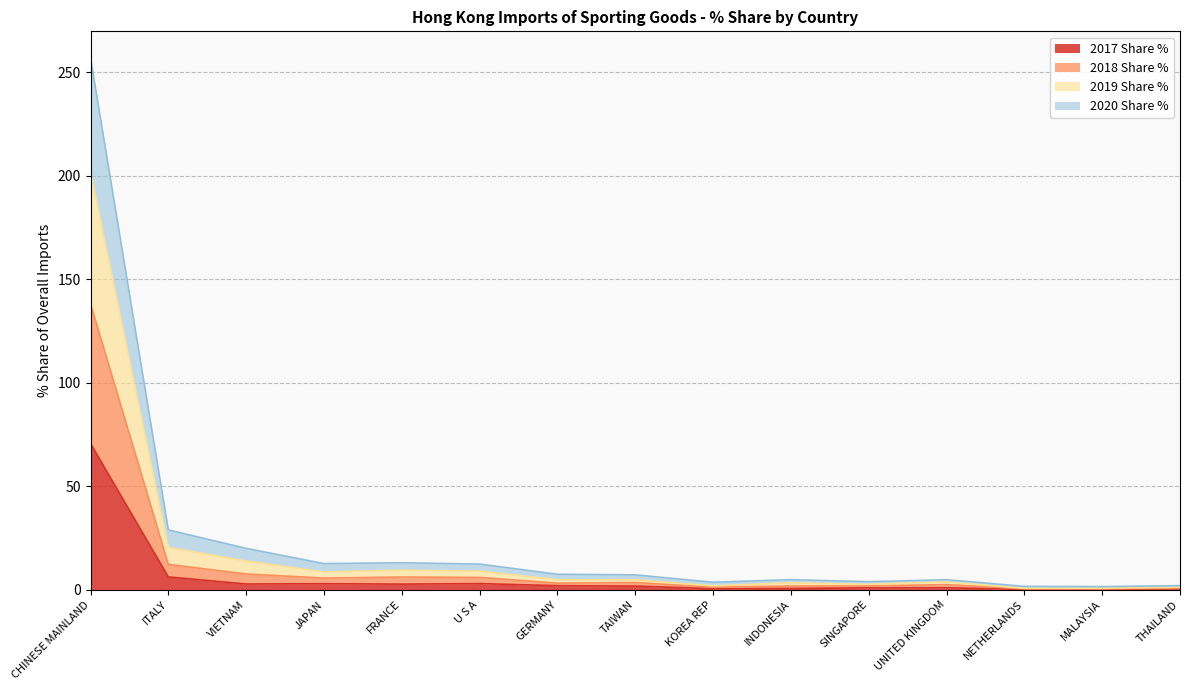

Where is 2017 Share % nearest to the value 35?

ITALY